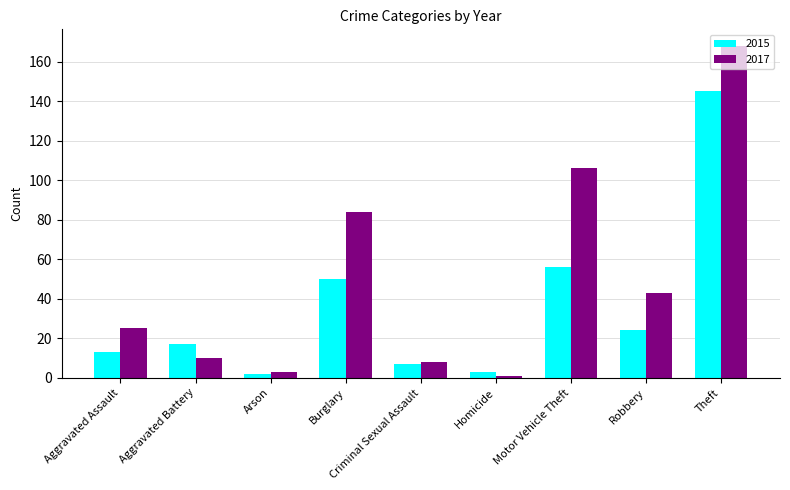

What is the label of the 1st bar from the right?

Theft